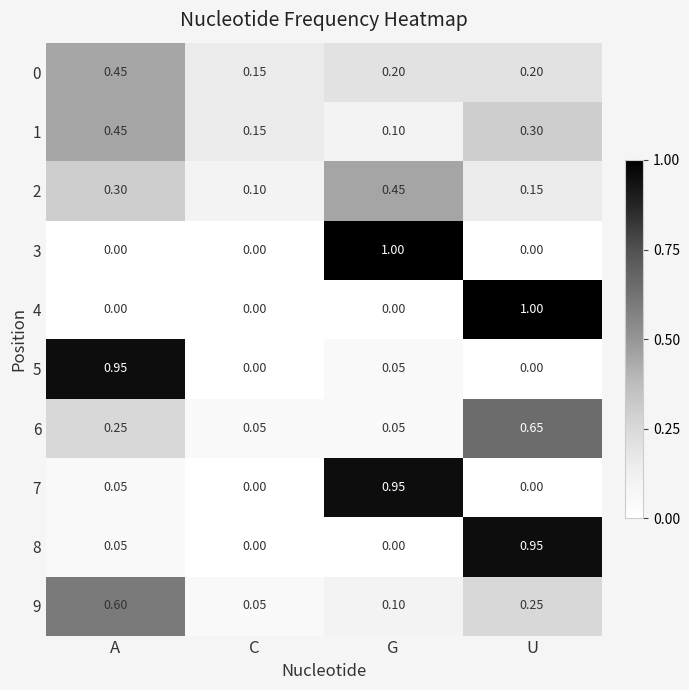

What is the total value across all series at G?

2.9